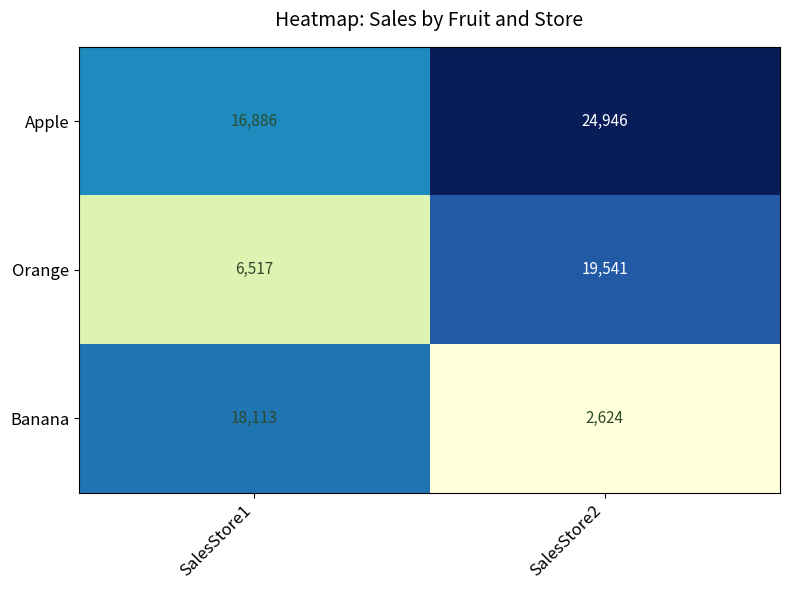

At which category is the sum across all series the highest?

SalesStore2